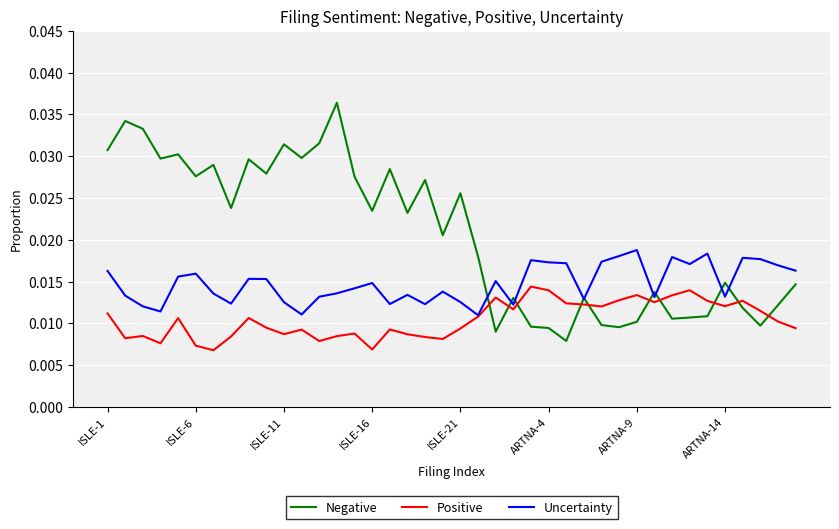

Which series has the largest range (max minus min)?

Negative